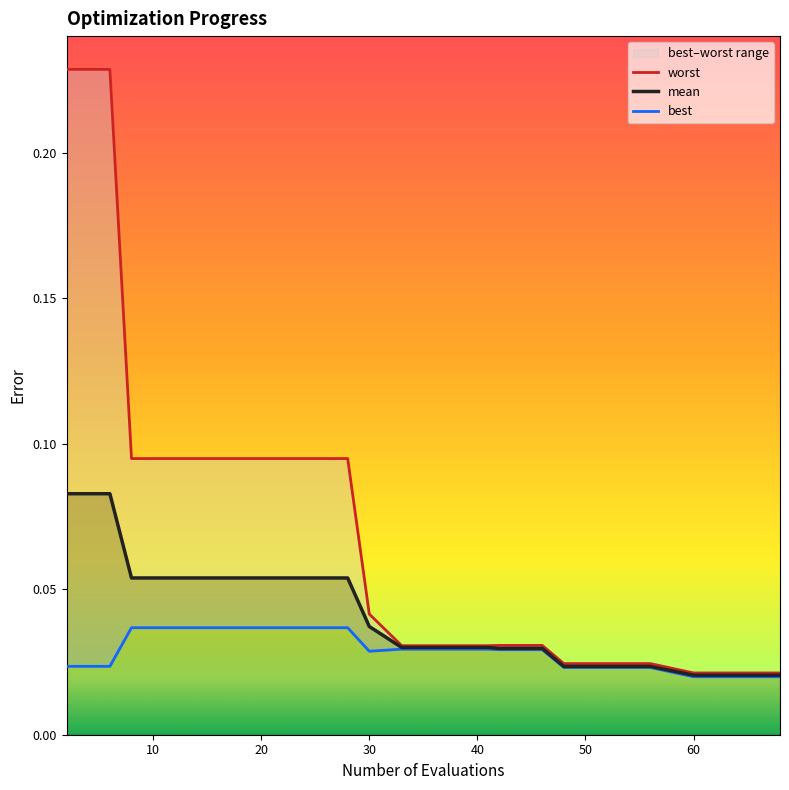

True or false: mean and worst cross at least once.

False